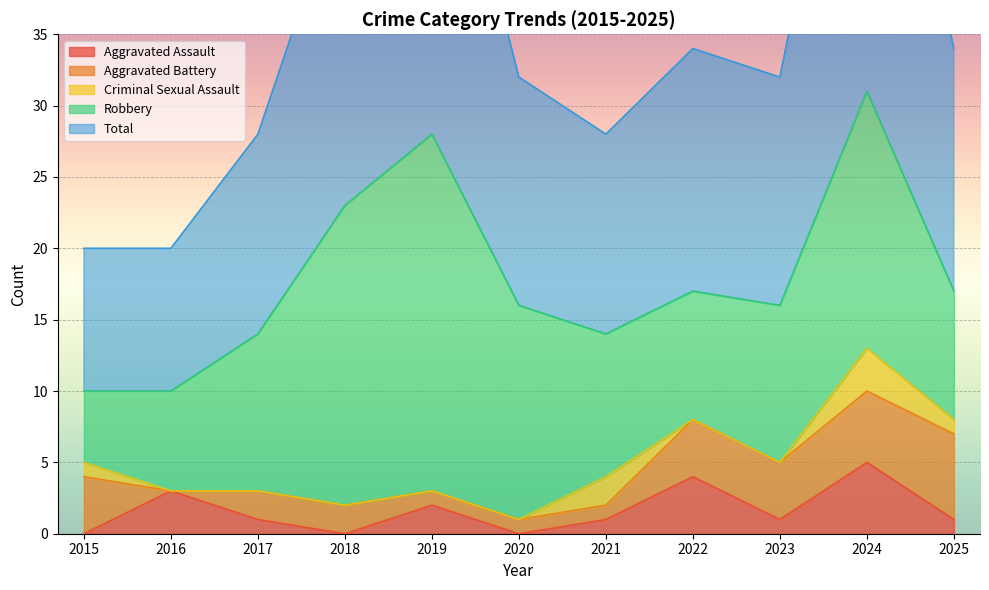

Which series has the largest total across all categories?

Total